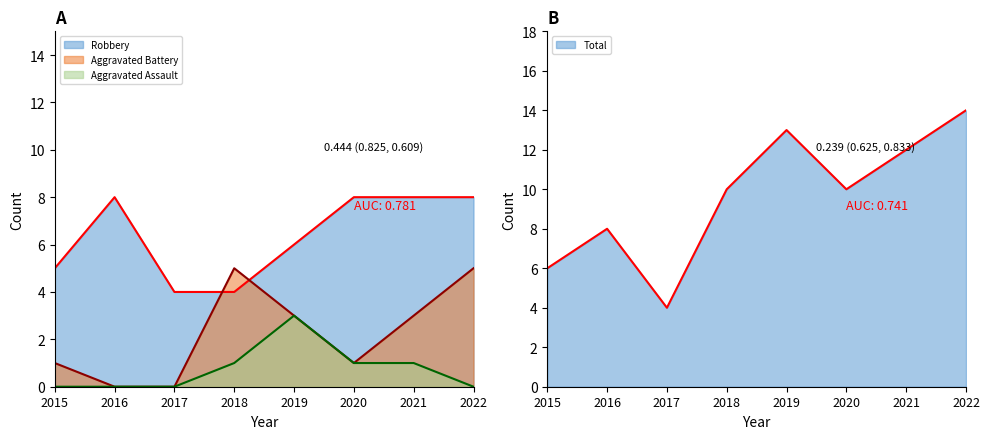

In Robbery, how many points are higher than both neighbors (excluding endpoints)?

1